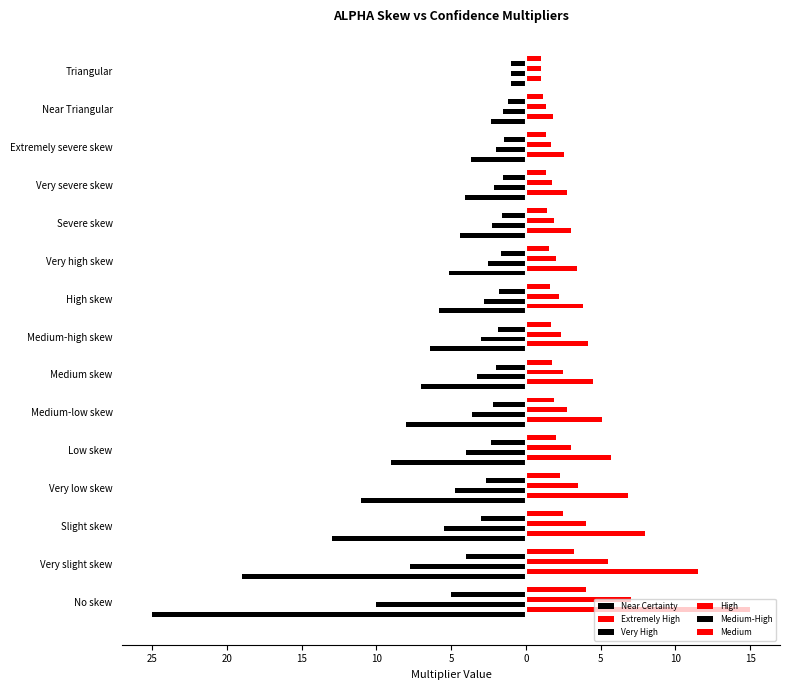

What are all the series names shown in the legend?

Near Certainty, Extremely High, Very High, High, Medium-High, Medium